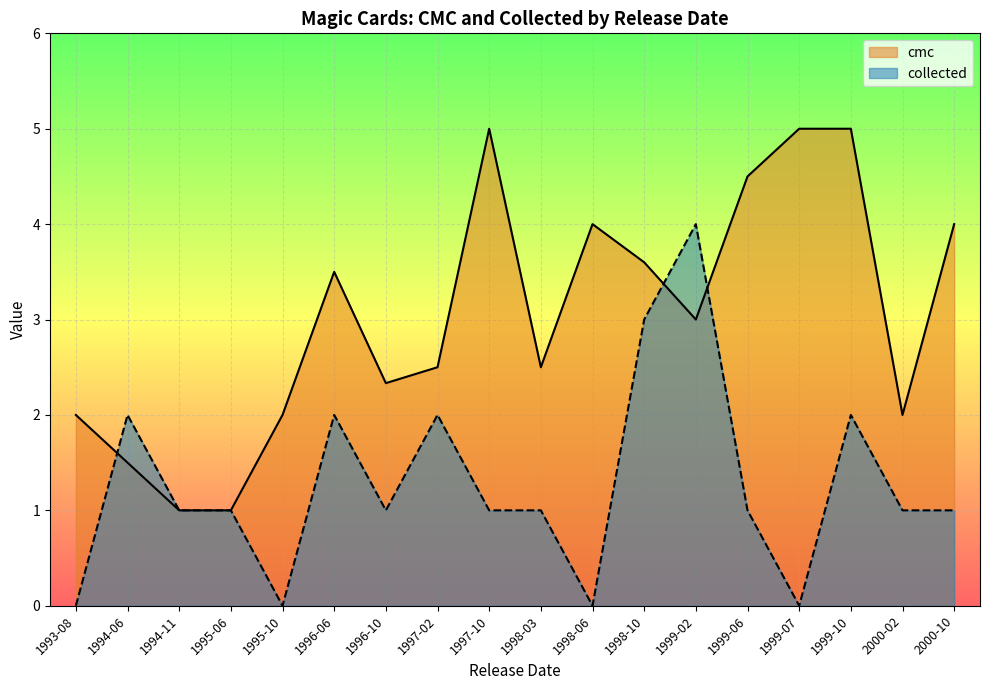

What position from the right is 1995-06?

15